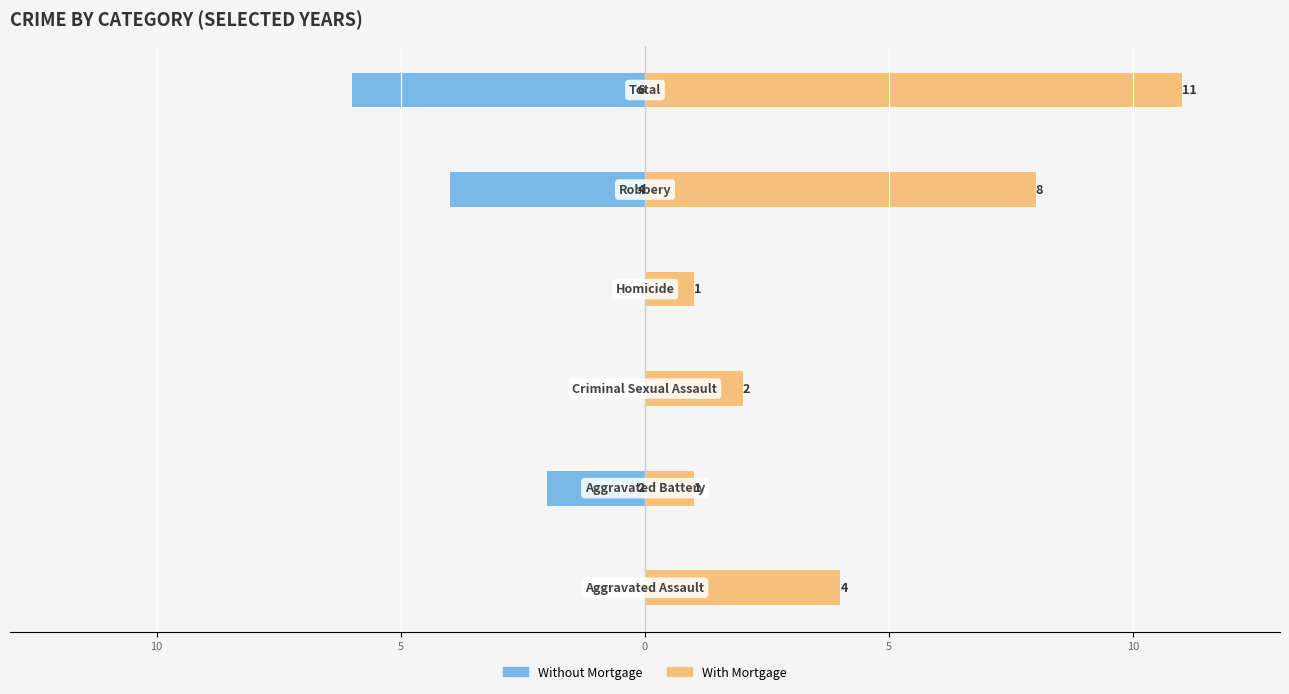

How many bars are there in each group?

2